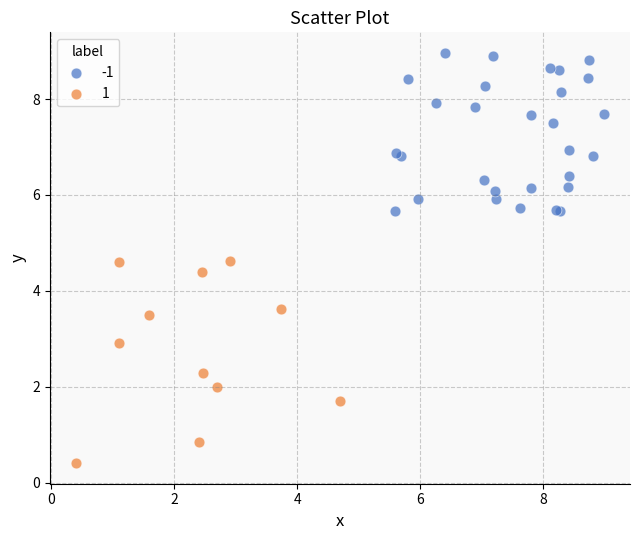

Which series reaches the maximum Y coordinate?

-1